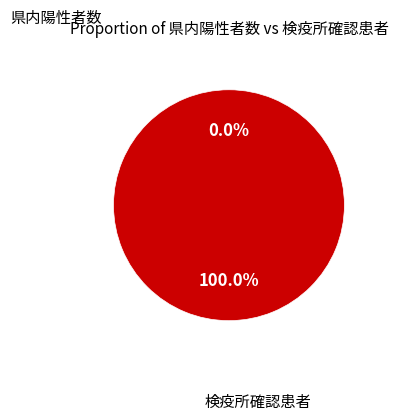

Is it true that 18 is 0% of the pie?

True